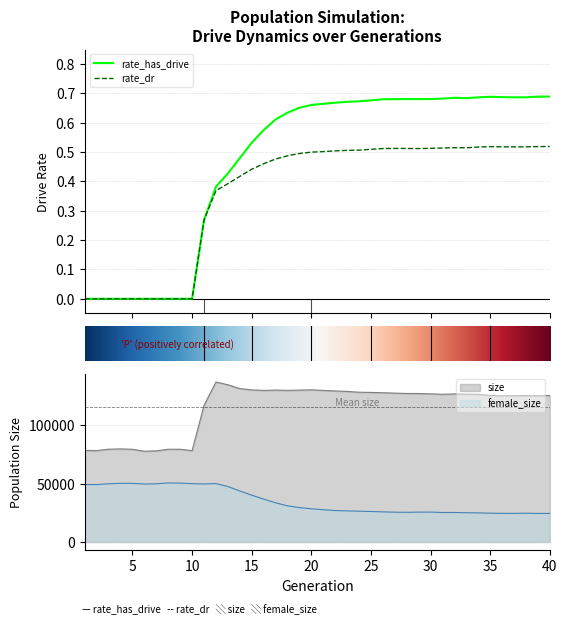

What is the value of the rate_has_drive point at the 33rd from the left?

0.7